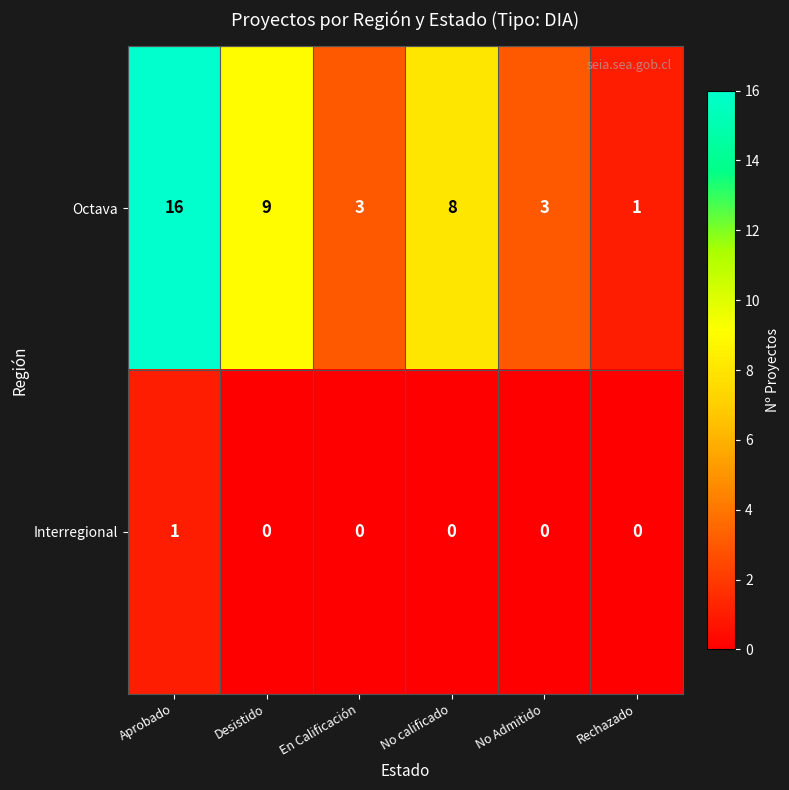

What is the maximum value shown in the chart?

16